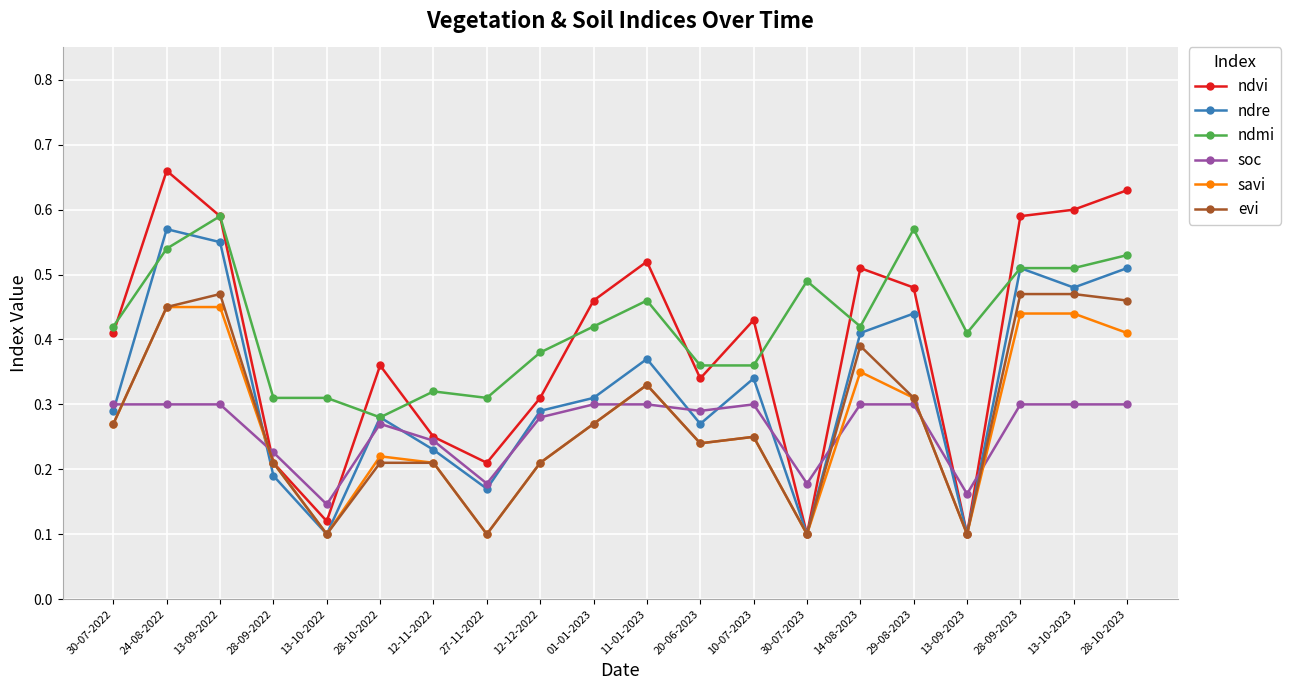

Between 24-08-2022 and 14-08-2023, which series saw the biggest shift?

ndre